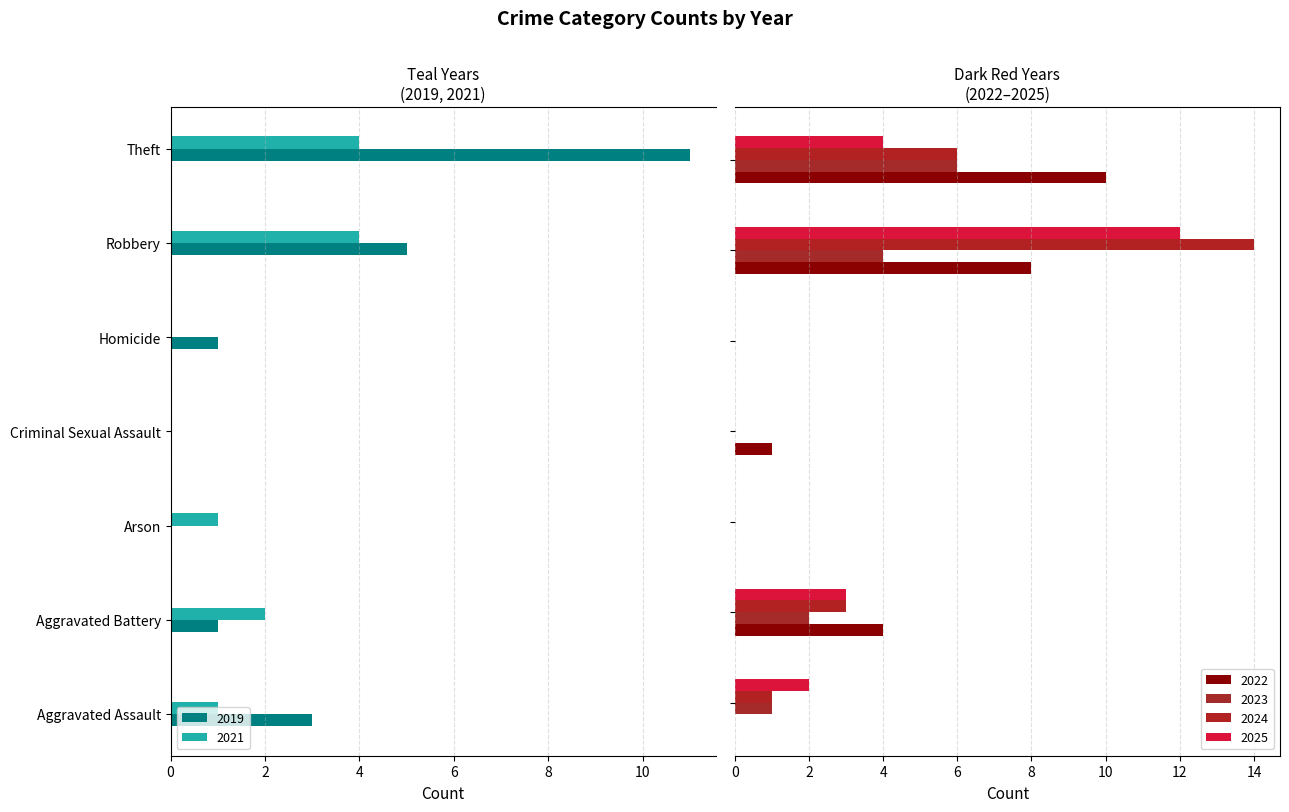

How many data points in 2023 are less than 1?

3